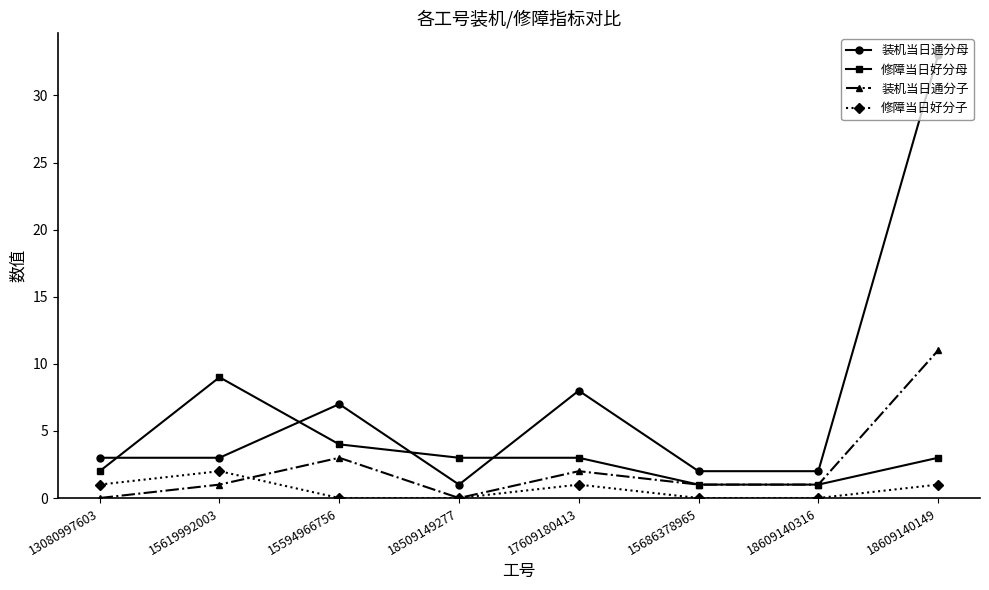

What is the average value of the 修障当日好分子 series?

1